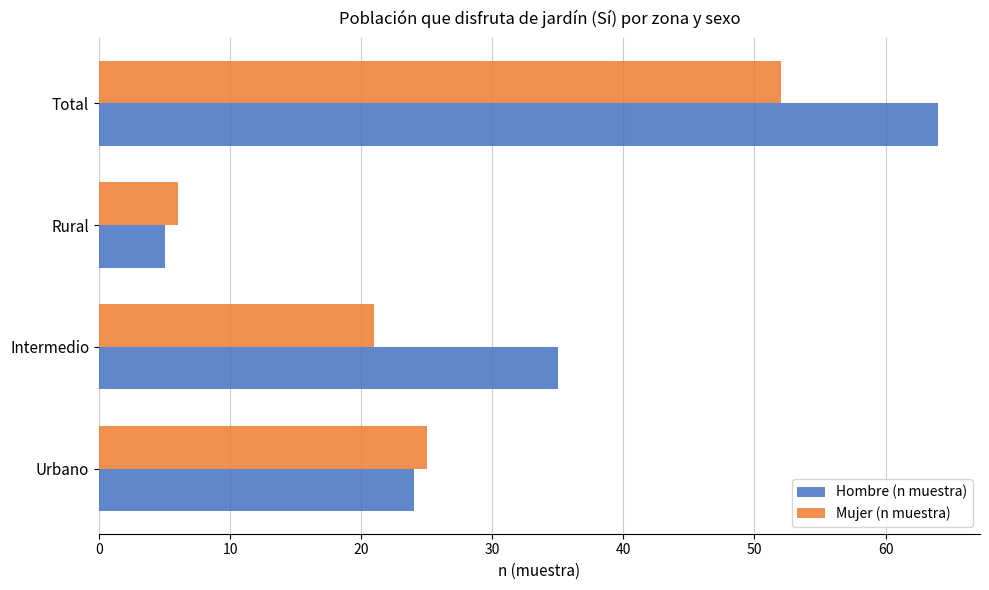

How many values in the Hombre (n muestra) series are below 35?

2